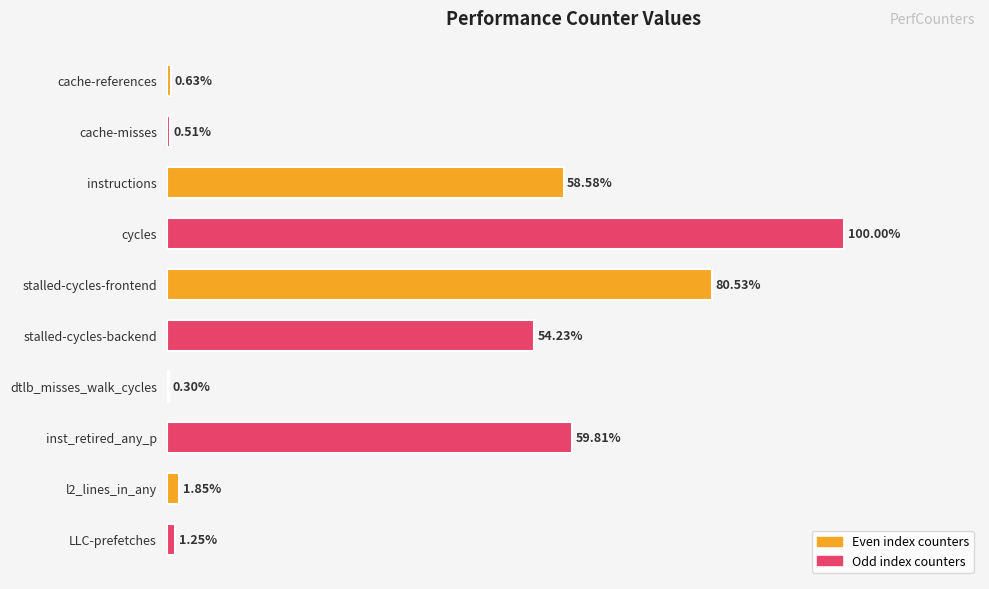

Which category has the highest value across all series?

cycles